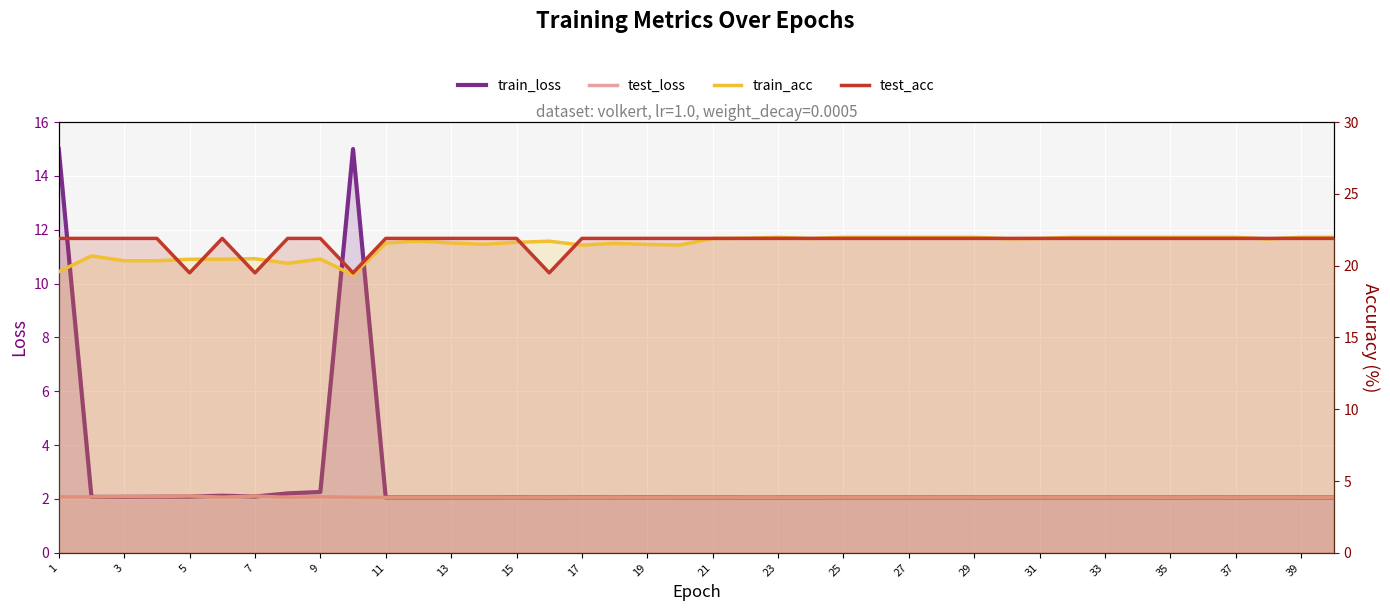

True or false: test_loss has a value of 2.1 at 31.

True